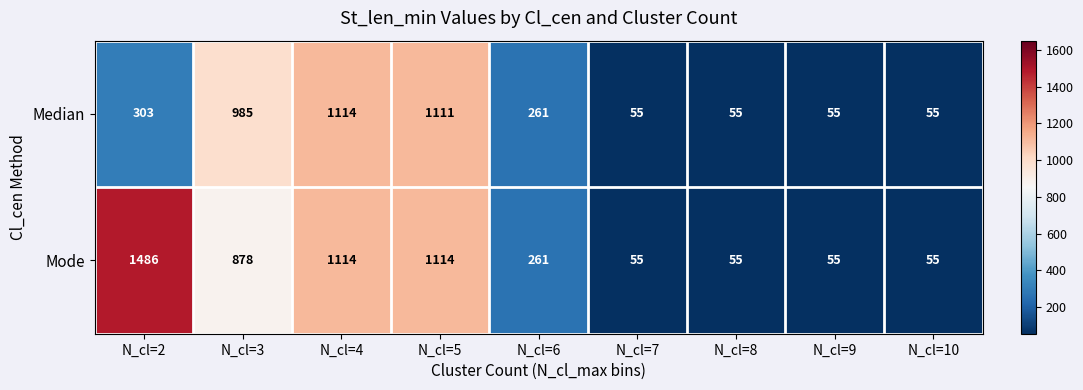

What is the smallest value displayed?

55